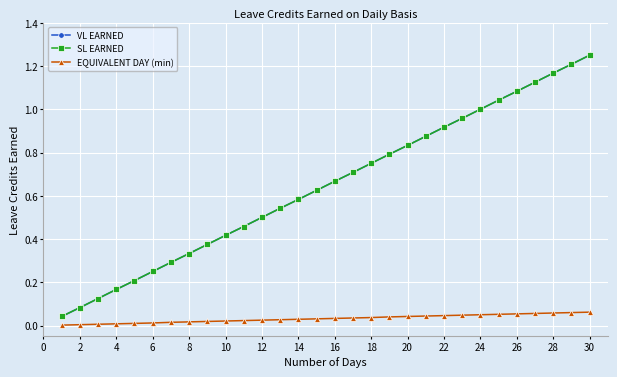

True or false: VL EARNED has more than 1 points higher than both neighbors.

False